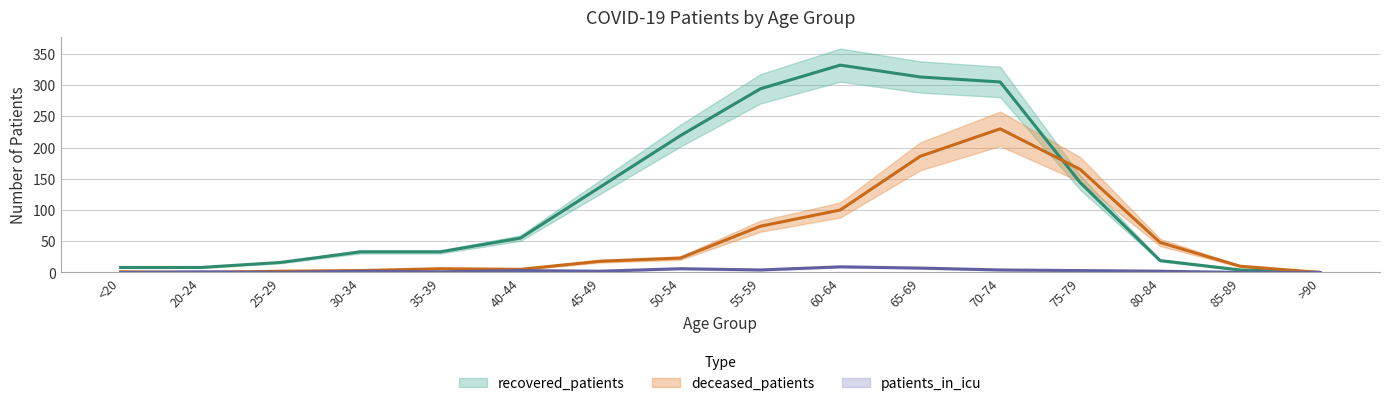

What is the total value across all series at <20?

9